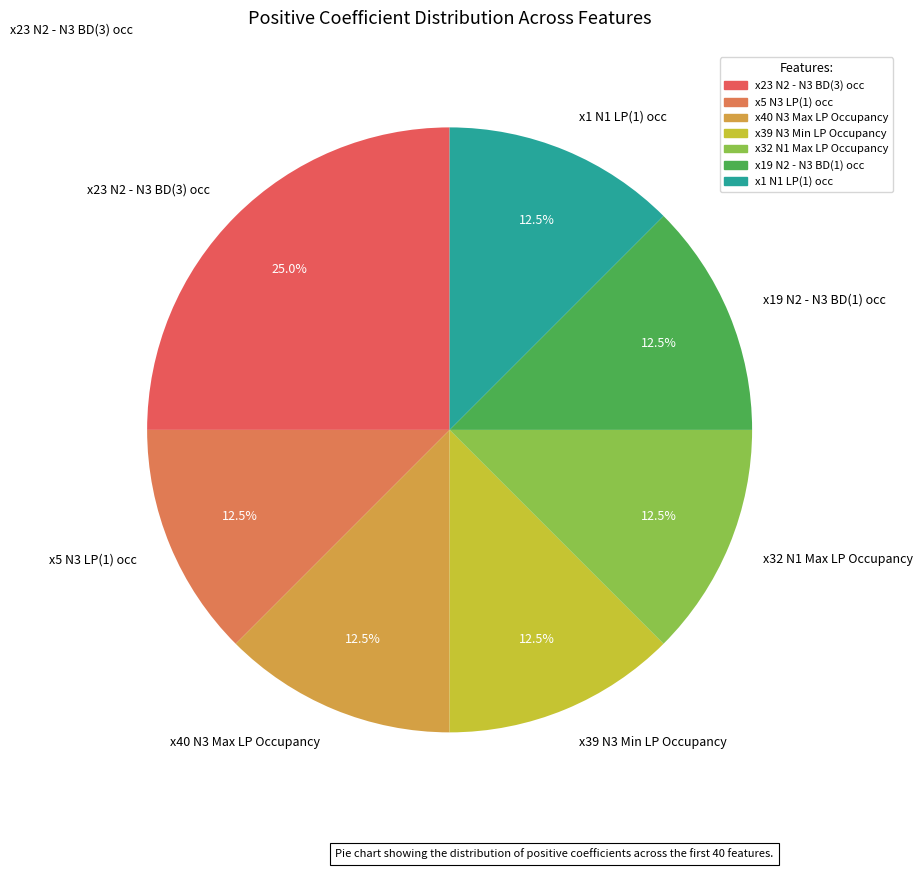

Is there a majority slice in this chart?

No